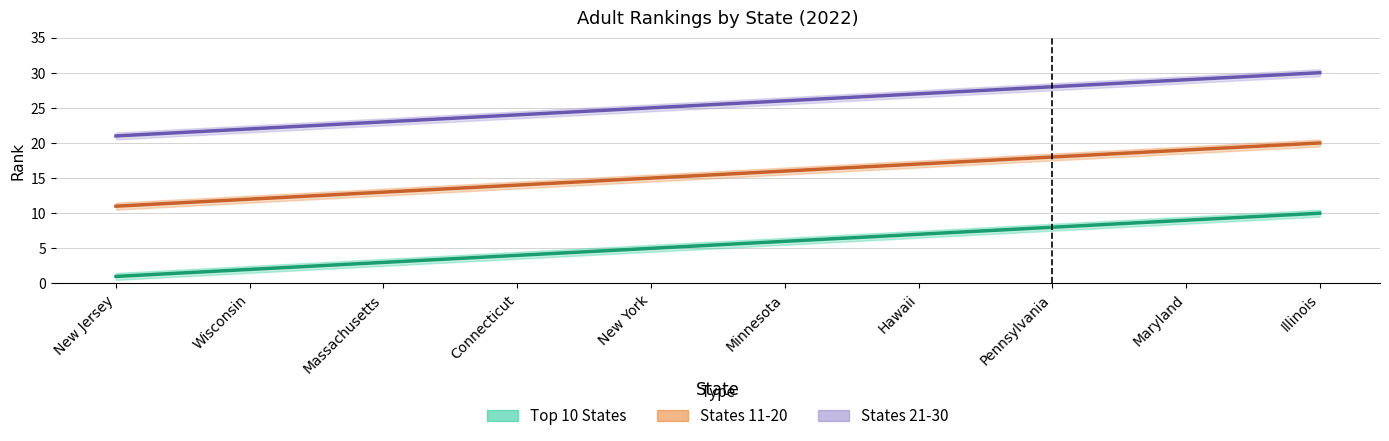

List the series in order of their peak value, lowest first.

Top 10 States, States 11-20, States 21-30